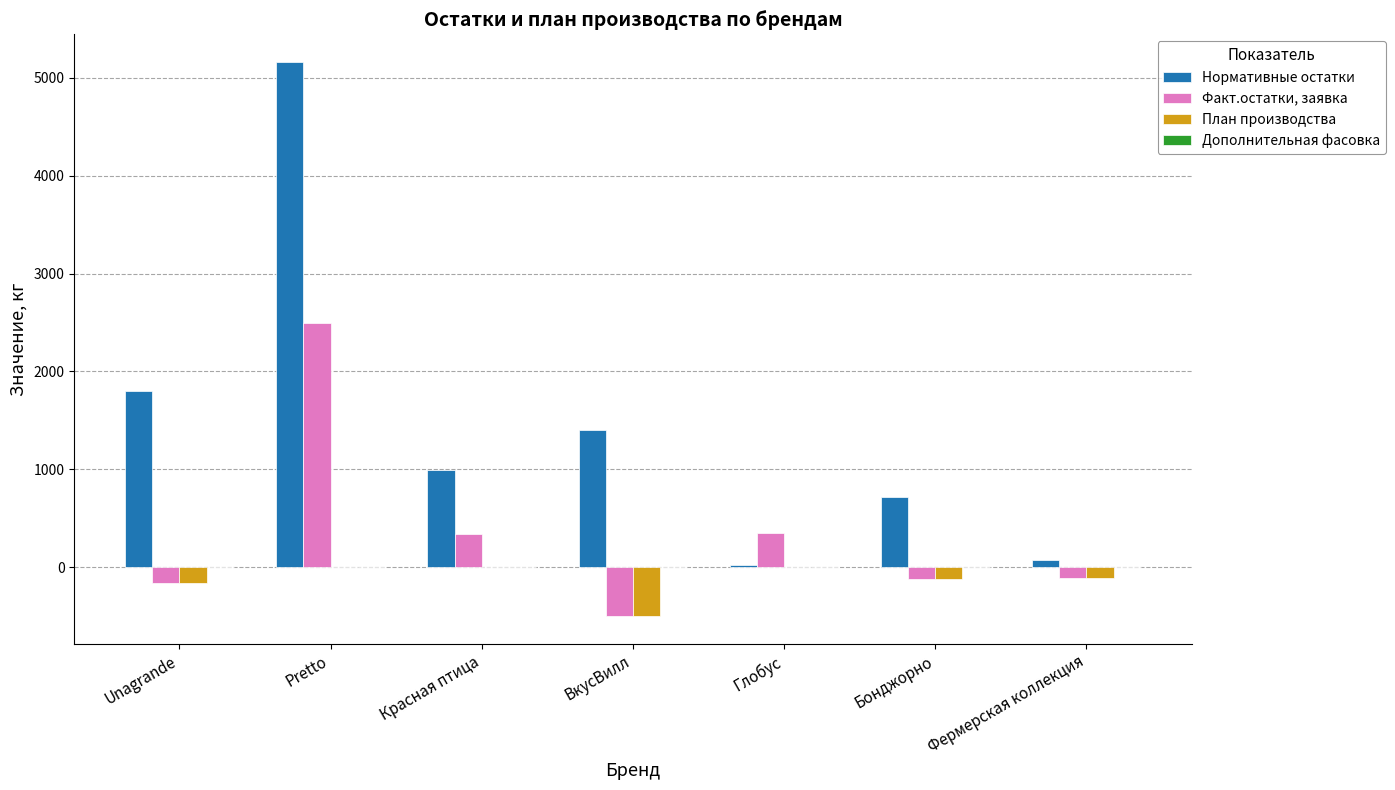

Is it true that Нормативные остатки equals 1607.2 at Красная птица?

False